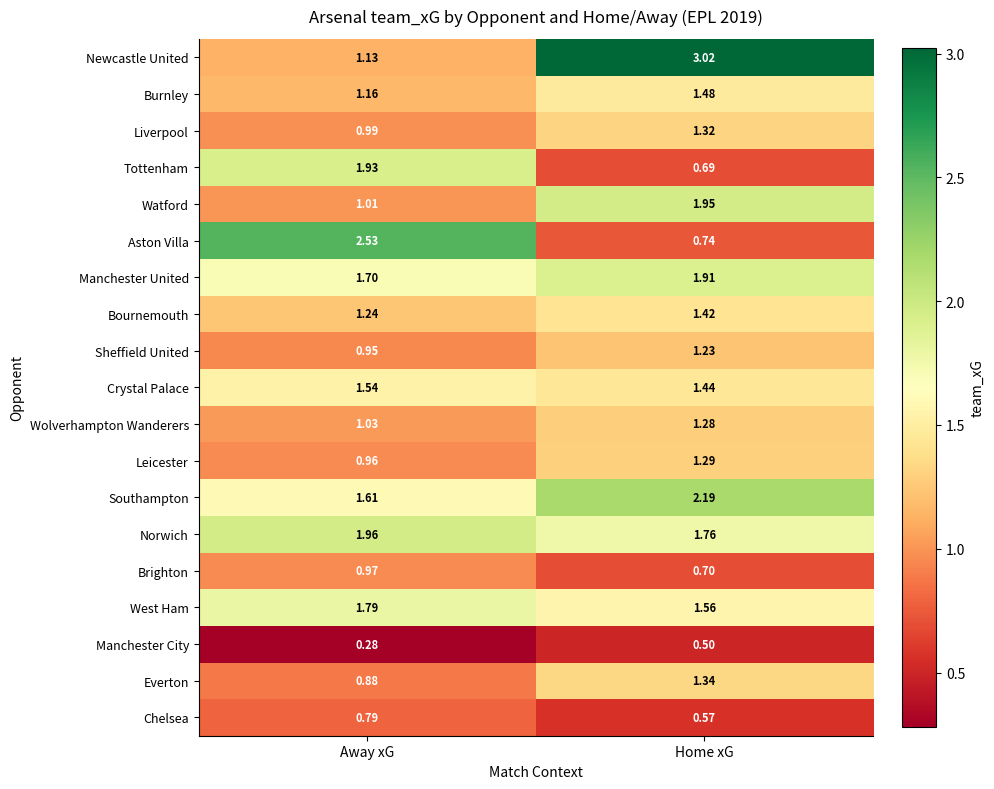

Which series has the widest spread of values?

Newcastle United